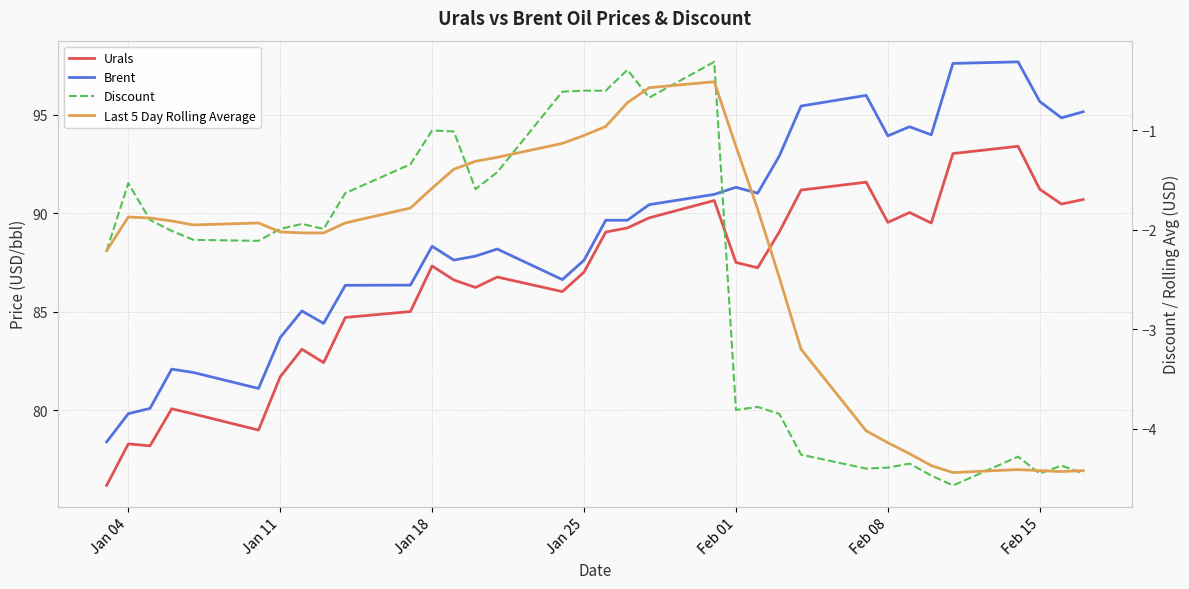

Reading right to left, transcribe all the data shown in this chart.

Urals: 90.7	90.5	91.2	93.4	93.0	89.5	90.0	89.5	91.6	91.2	89.0	87.2	87.5	90.6	89.8	89.2	89.0	87.0	86.0	86.8	86.2	86.6	87.3	85.0	84.7	82.4	83.1	81.7	79.0	79.8	80.1	78.2	78.3	76.2
Brent: 95.1	94.8	95.7	97.7	97.6	94.0	94.4	93.9	96.0	95.4	92.9	91.0	91.3	91.0	90.4	89.6	89.6	87.6	86.6	88.2	87.8	87.6	88.3	86.3	86.3	84.4	85.0	83.7	81.1	81.9	82.1	80.1	79.8	78.4
Discount: -4.5	-4.4	-4.5	-4.3	-4.6	-4.5	-4.3	-4.4	-4.4	-4.3	-3.9	-3.8	-3.8	-0.3	-0.7	-0.4	-0.6	-0.6	-0.6	-1.4	-1.6	-1.0	-1.0	-1.3	-1.6	-2.0	-1.9	-2.0	-2.1	-2.1	-2.0	-1.9	-1.5	-2.2
Last 5 Day Rolling Average: -4.4	-4.4	-4.4	-4.4	-4.4	-4.4	-4.2	-4.1	-4.0	-3.2	-2.5	-1.8	-1.2	-0.5	-0.6	-0.7	-1.0	-1.1	-1.1	-1.3	-1.3	-1.4	-1.6	-1.8	-1.9	-2.0	-2.0	-2.0	-1.9	-1.9	-1.9	-1.9	-1.9	-2.2